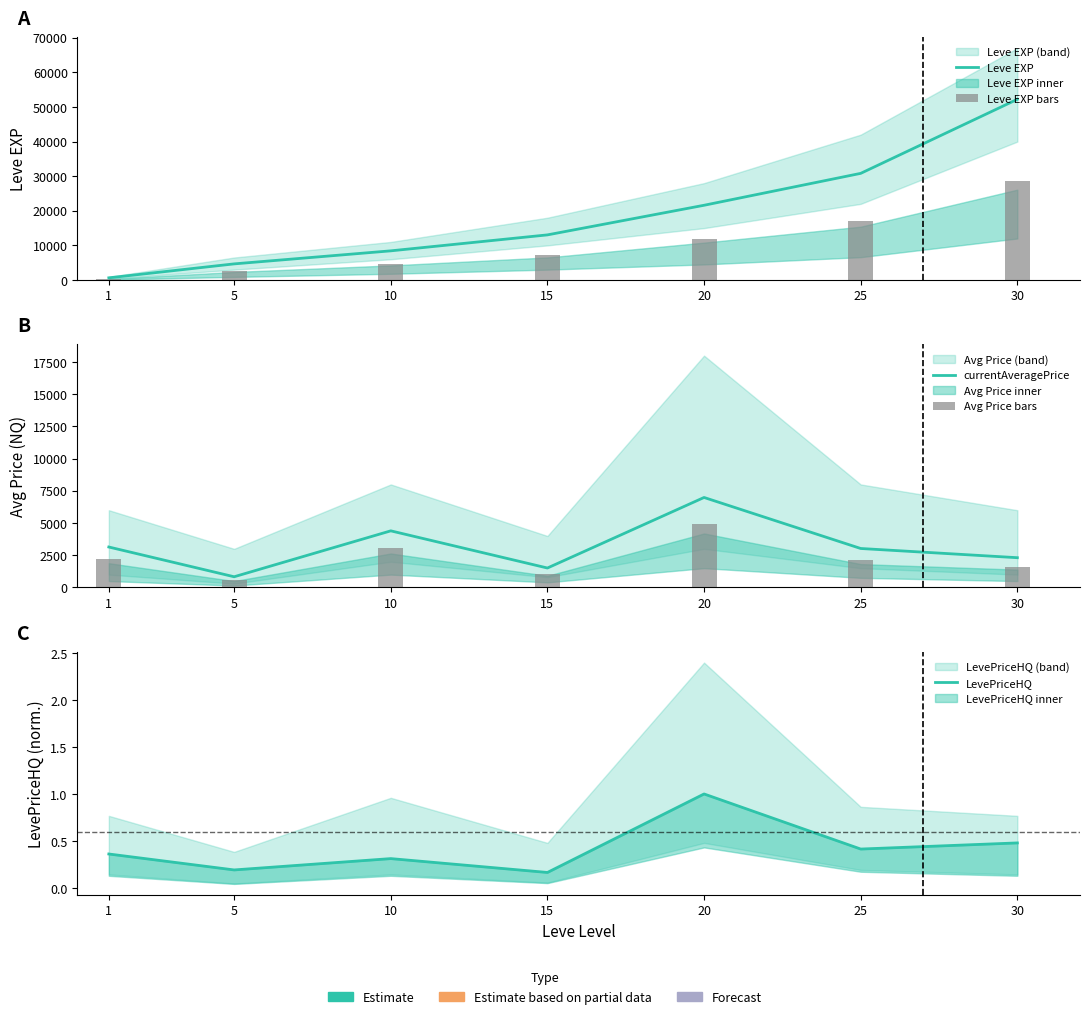

What is the total value across all series at 15?

22782.6